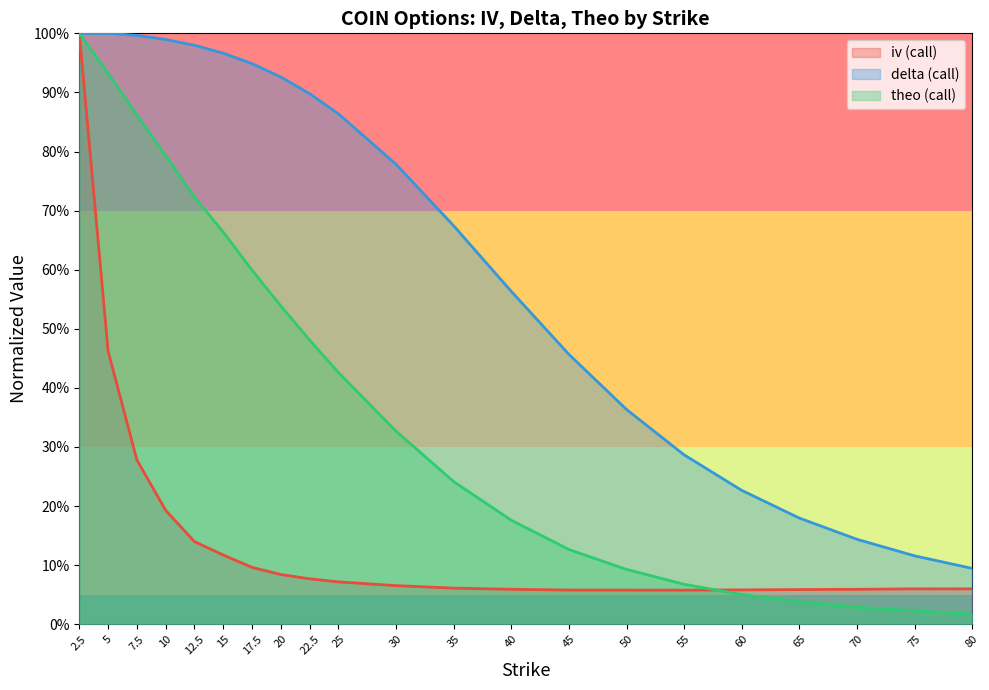

Is the value of delta_call at 50.0 greater than the value of theo_call at 25.0?

No